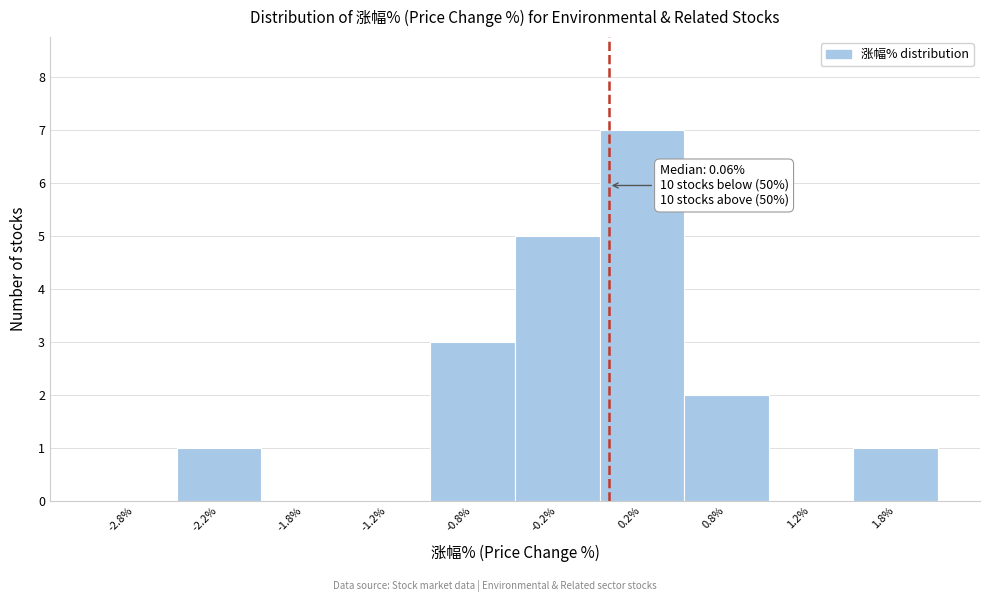

Over which range of the x-axis is the bar tallest?

0.0 to 0.5